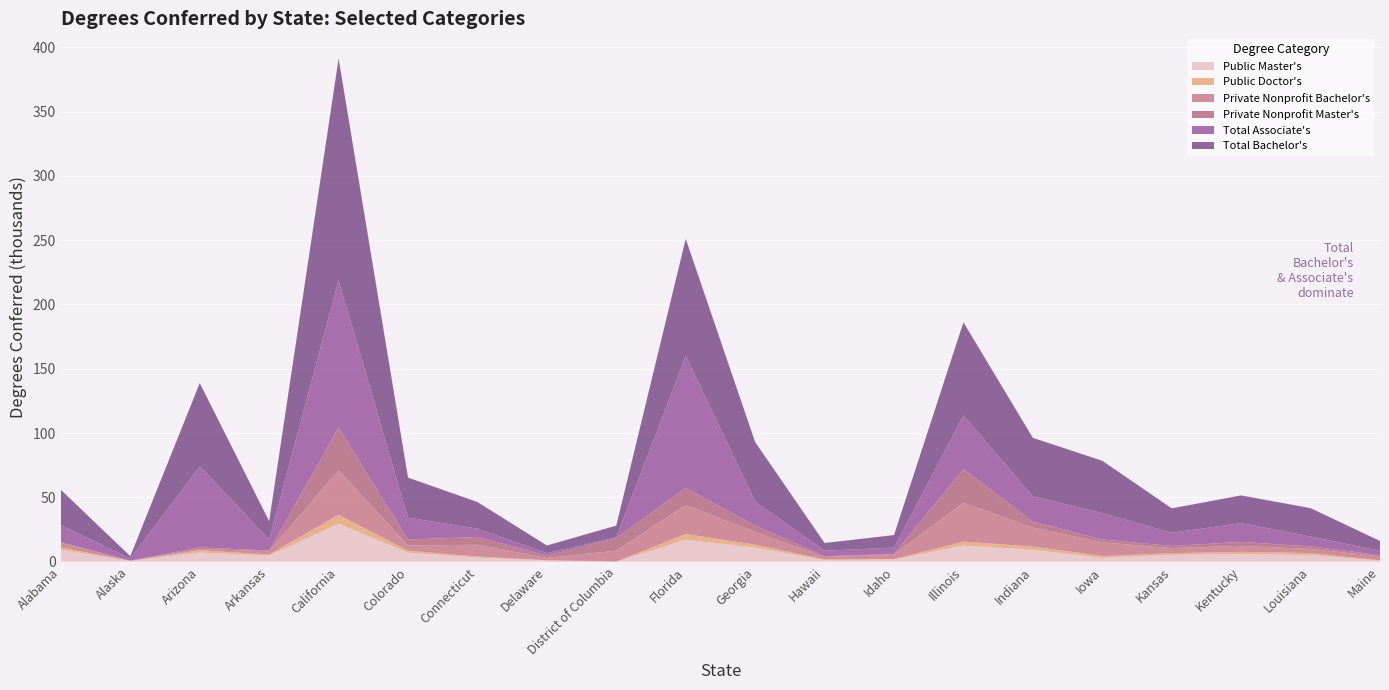

Reading left to right, transcribe all the data shown in this chart.

Public Master's: Alabama=9288	Alaska=650	Arizona=7121	Arkansas=4775	California=29548	Colorado=6980	Connecticut=3253	Delaware=897	District of Columbia=65	Florida=17149	Georgia=10928	Hawaii=1287	Idaho=1765	Illinois=12630	Indiana=9275	Iowa=2976	Kansas=5306	Kentucky=6057	Louisiana=5142	Maine=927
Public Doctor's: Alabama=1733	Alaska=50	Arizona=1787	Arkansas=855	California=6900	Colorado=1668	Connecticut=801	Delaware=277	District of Columbia=93	Florida=4395	Georgia=2341	Hawaii=494	Idaho=331	Illinois=2970	Indiana=2549	Iowa=1480	Kansas=1324	Kentucky=1631	Louisiana=1583	Maine=153
Private Nonprofit Bachelor's: Alabama=3619	Alaska=80	Arizona=937	Arkansas=2558	California=34681	Colorado=3996	Connecticut=9112	Delaware=1821	District of Columbia=8439	Florida=22527	Georgia=9886	Hawaii=1858	Idaho=3667	Illinois=30227	Indiana=14752	Iowa=10558	Kansas=3935	Kentucky=4667	Louisiana=3202	Maine=3098
Private Nonprofit Master's: Alabama=674	Alaska=53	Arizona=1298	Arkansas=487	California=33074	Colorado=4655	Connecticut=6021	Delaware=1764	District of Columbia=9841	Florida=13376	Georgia=4923	Hawaii=685	Idaho=248	Illinois=26245	Indiana=4757	Iowa=2264	Kansas=1702	Kentucky=2996	Louisiana=1994	Maine=970
Total Associate's: Alabama=13152	Alaska=1706	Arizona=62990	Arkansas=8645	California=114612	Colorado=16939	Connecticut=6511	Delaware=1947	District of Columbia=463	Florida=102559	Georgia=18728	Hawaii=4199	Idaho=4940	Illinois=41618	Indiana=19430	Iowa=20515	Kansas=10218	Kentucky=14680	Louisiana=7707	Maine=3321
Total Bachelor's: Alabama=27439	Alaska=1750	Arizona=64707	Arkansas=14189	California=172410	Colorado=31136	Connecticut=20710	Delaware=5885	District of Columbia=9212	Florida=90979	Georgia=46221	Hawaii=6016	Idaho=9781	Illinois=72455	Indiana=45532	Iowa=40676	Kansas=18999	Kentucky=21531	Louisiana=22015	Maine=7684